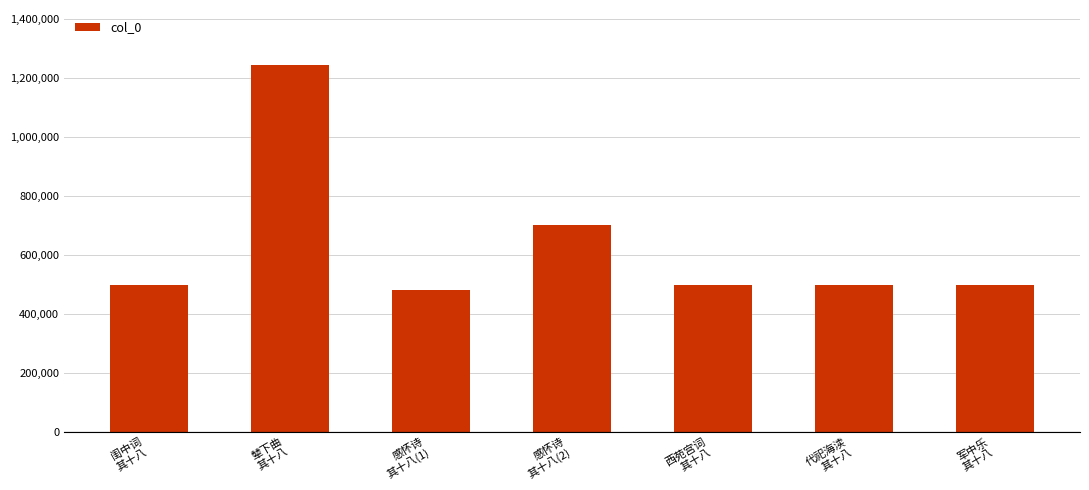

What is the minimum value shown in the chart?

478857